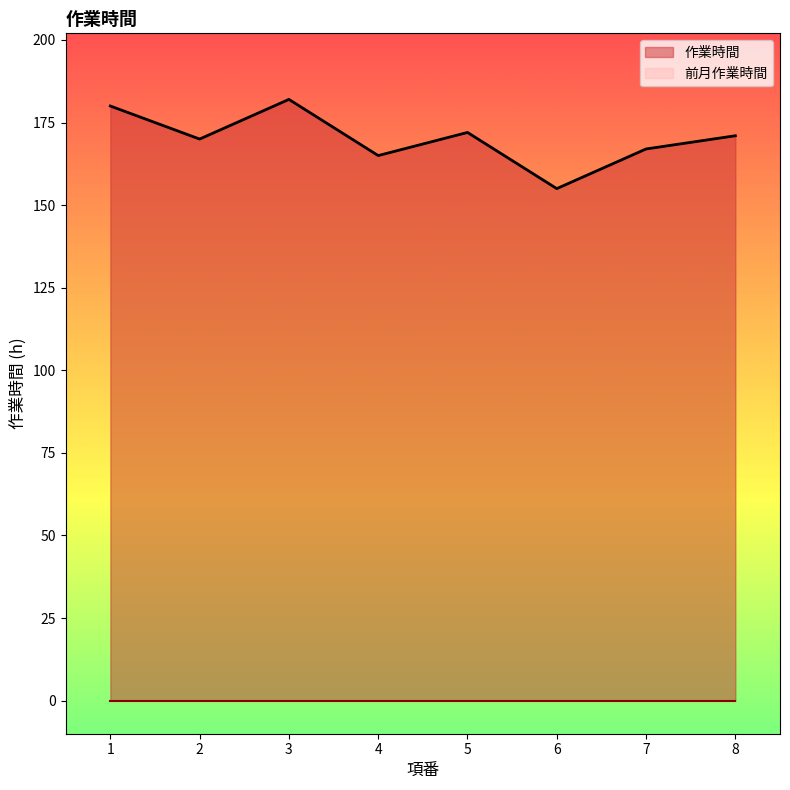

What is the difference between the maximum and minimum values?

27